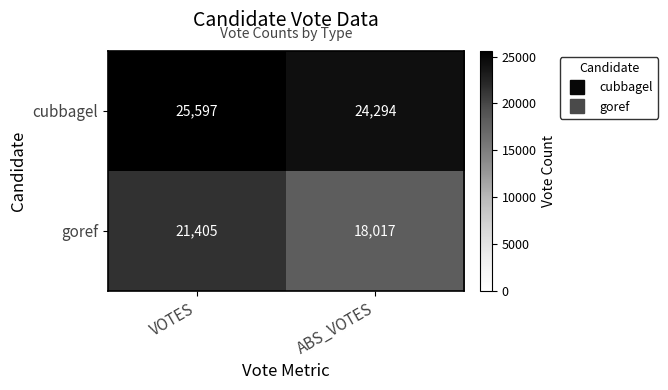

Which series has the largest range (max minus min)?

goref